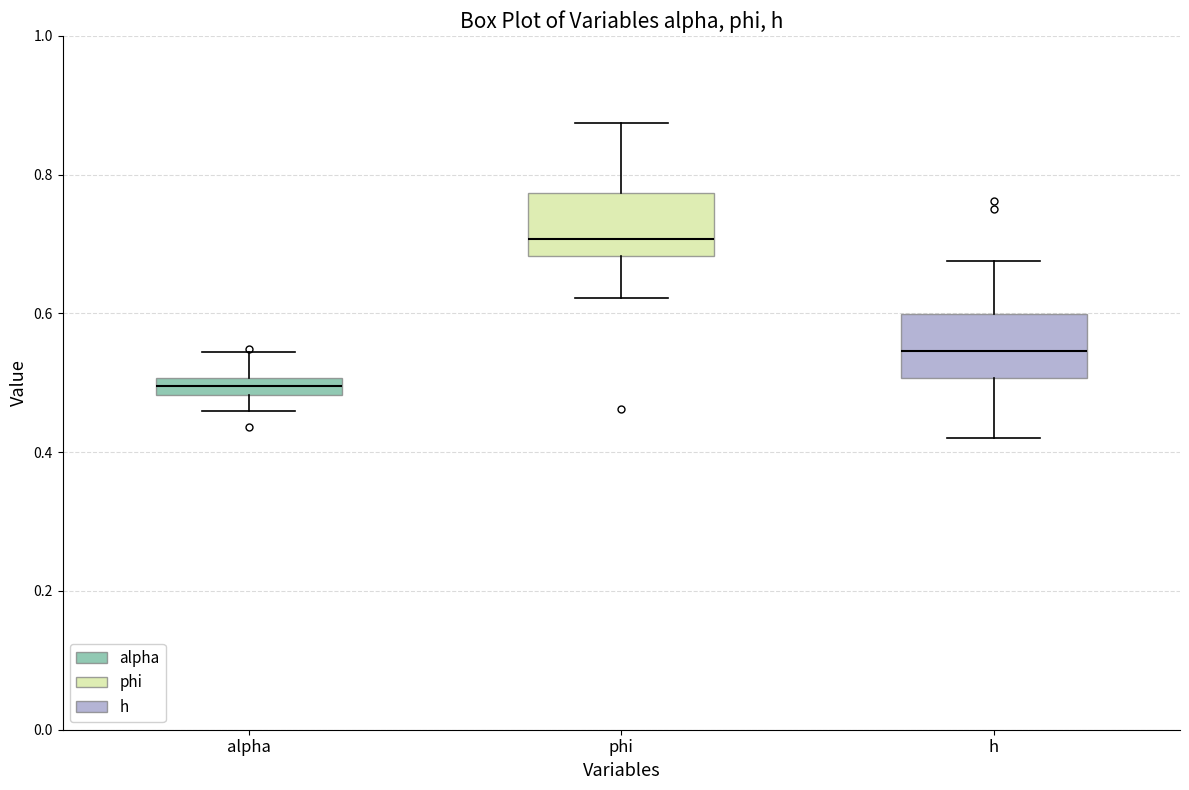

Which box's median line is the lowest?

alpha